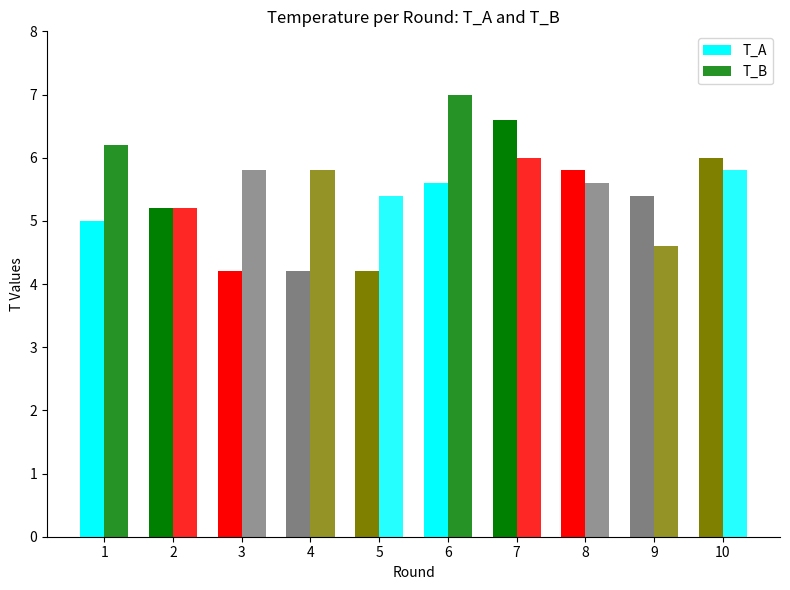

Does the chart contain any negative values?

No